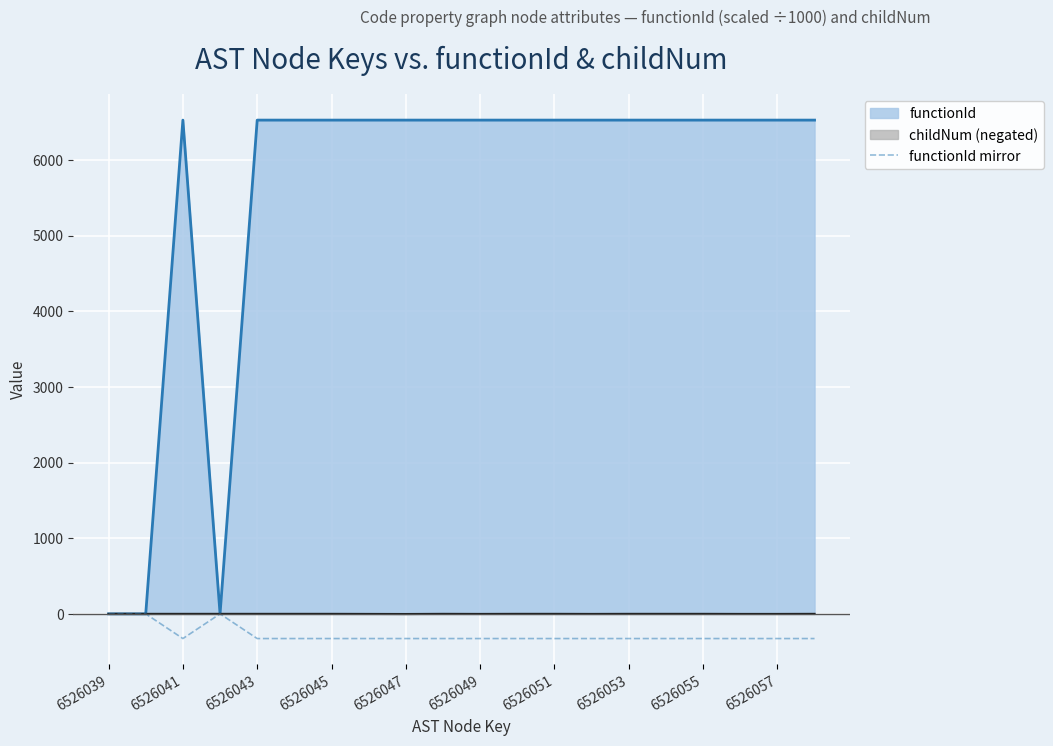

True or false: functionId has a value of 6526.0 at 6526051.

True